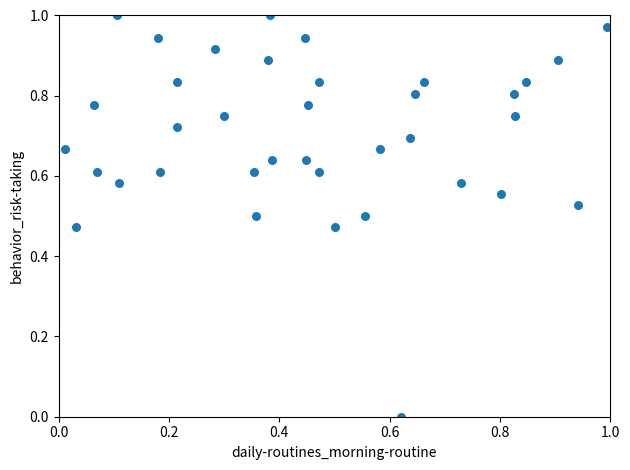

How many data points are displayed?

37